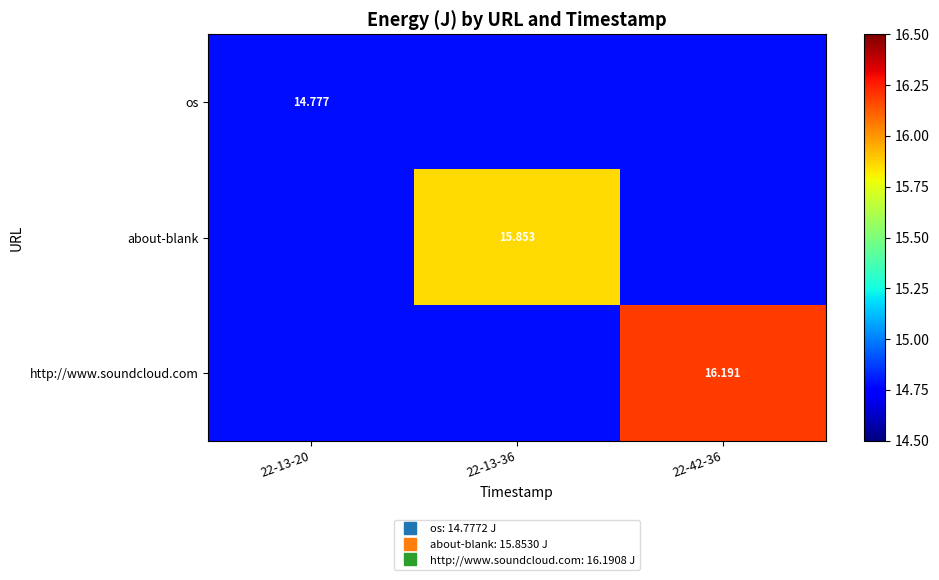

Which series changed the most between 22-13-20 and 22-42-36?

http://www.soundcloud.com